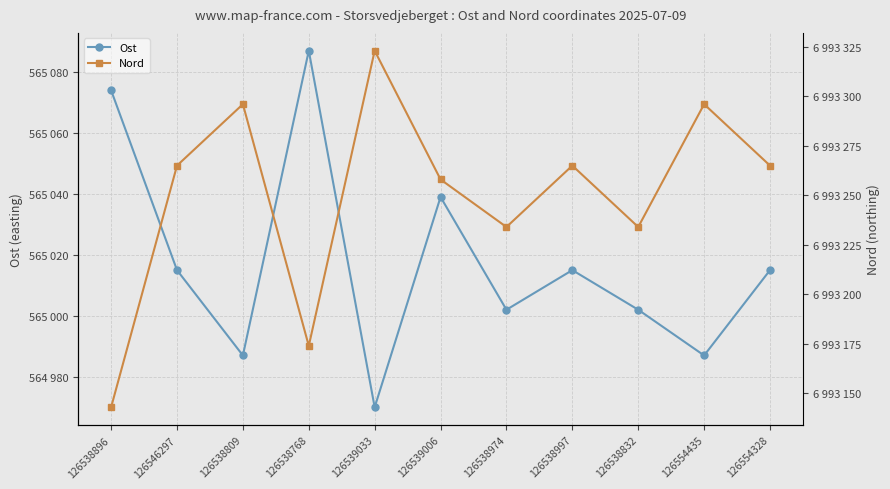

Reading right to left, extract all data points from this chart.

Ost: 126554328=565015	126554435=564987	126538832=565002	126538997=565015	126538974=565002	126539006=565039	126539033=564970	126538768=565087	126538809=564987	126546297=565015	126538896=565074
Nord: 126554328=6993265	126554435=6993296	126538832=6993234	126538997=6993265	126538974=6993234	126539006=6993258	126539033=6993323	126538768=6993174	126538809=6993296	126546297=6993265	126538896=6993143